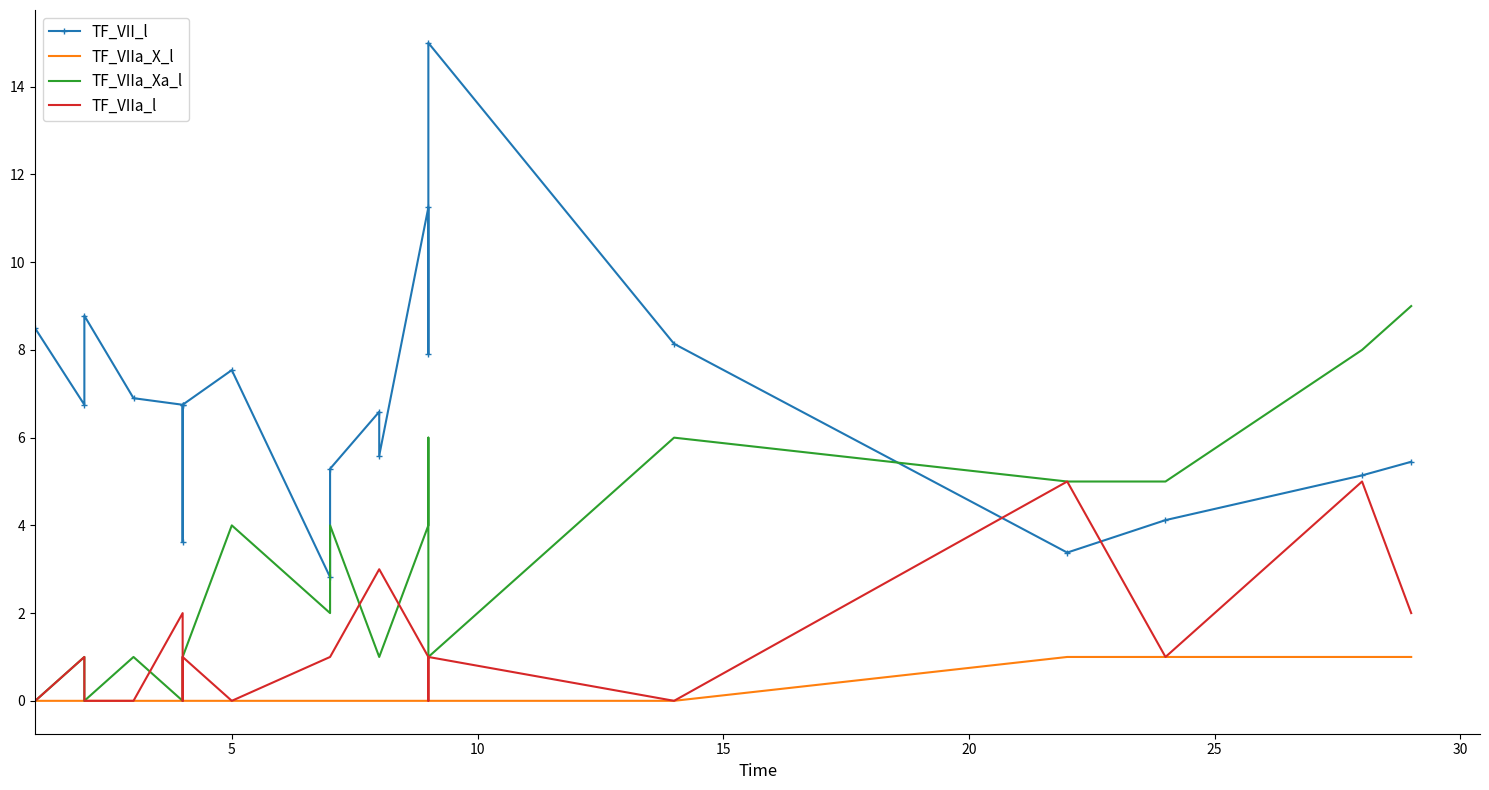

True or false: TF_VII_l and TF_VIIa_X_l cross at least once.

False